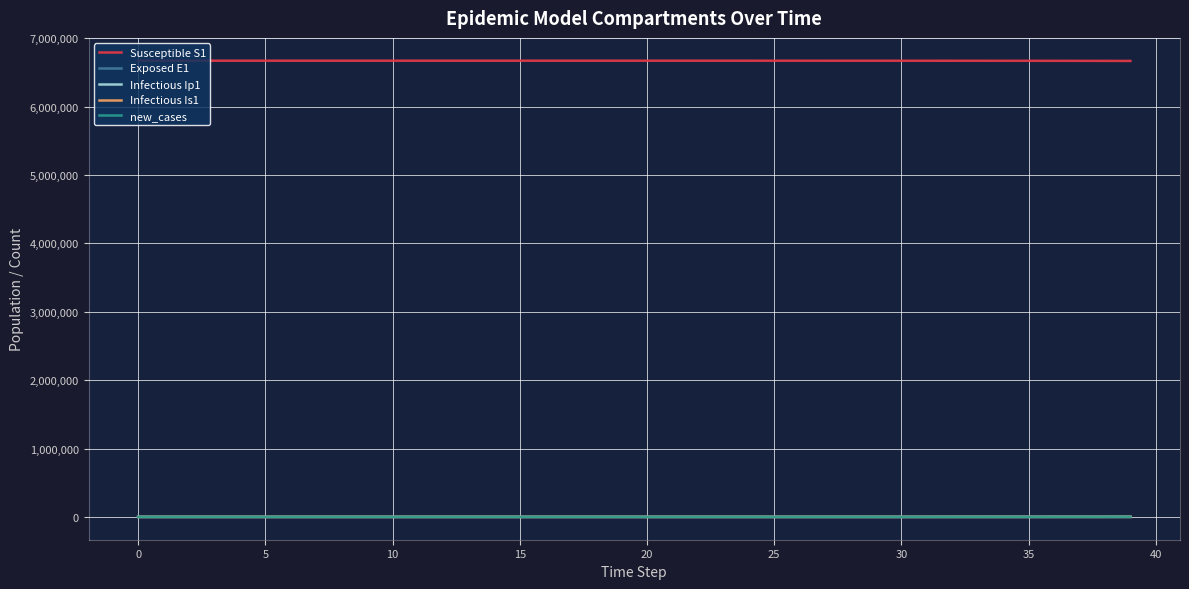

What is the difference between the maximum and minimum values in the Infectious Ip1 series?

233.0